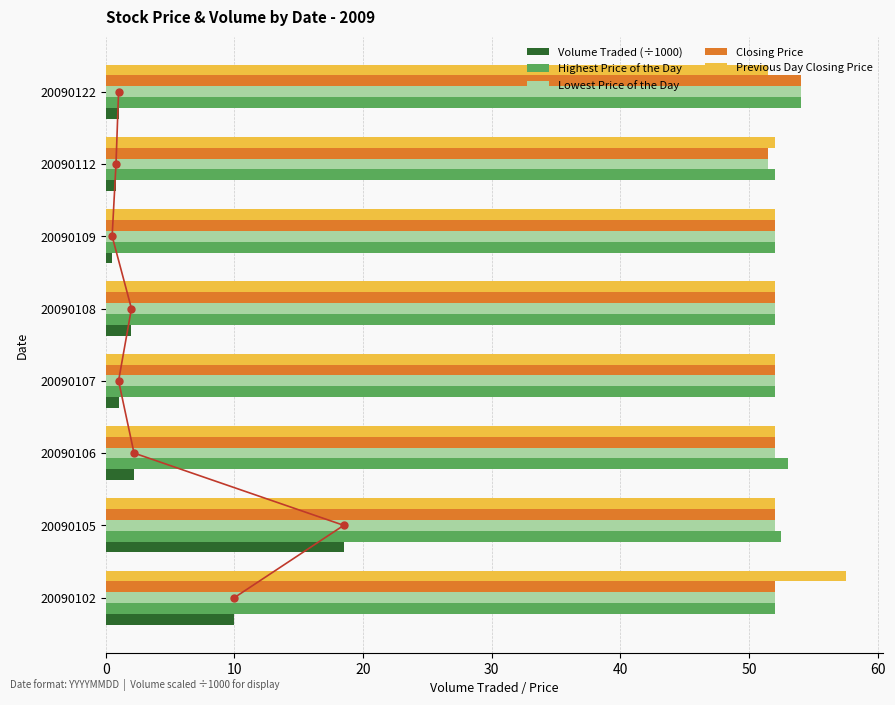

True or false: Previous Day Closing Price has a value of 68.5 at 20090106.

False